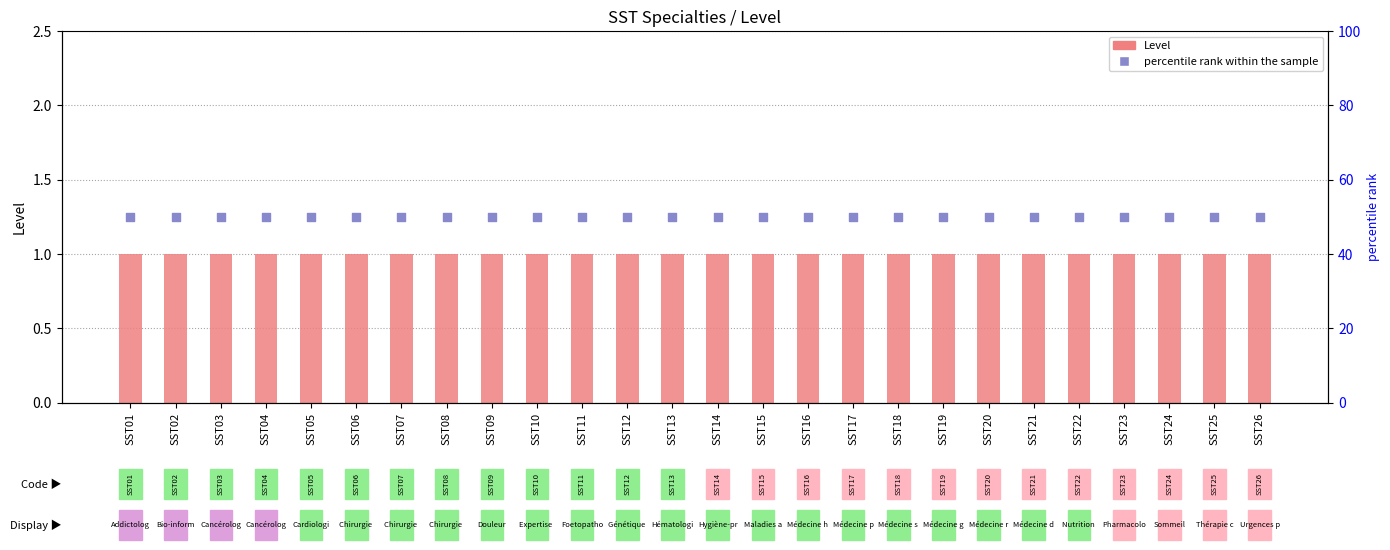

What are all the series names shown in the legend?

Level, percentile rank within the sample